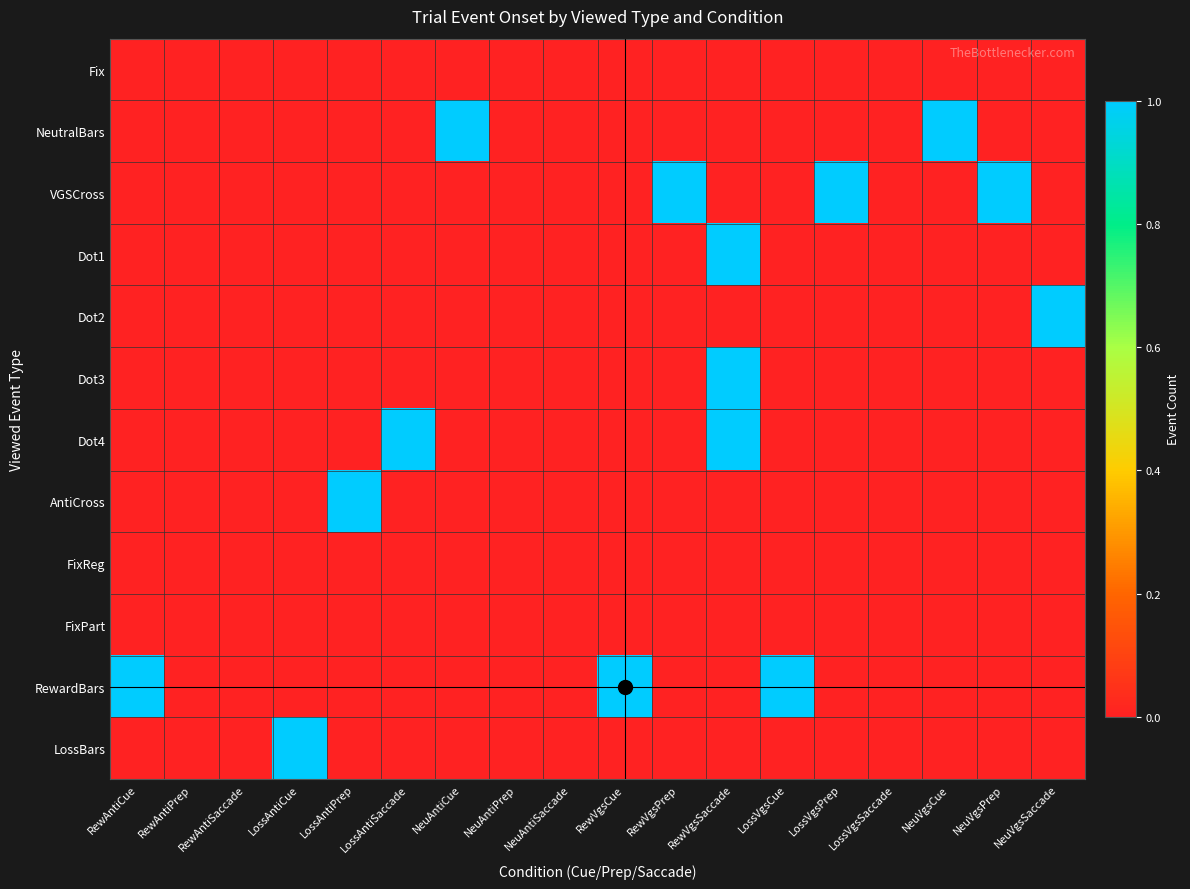

Which series changed the most between LossAntiSaccade and NeuAntiSaccade?

Dot4